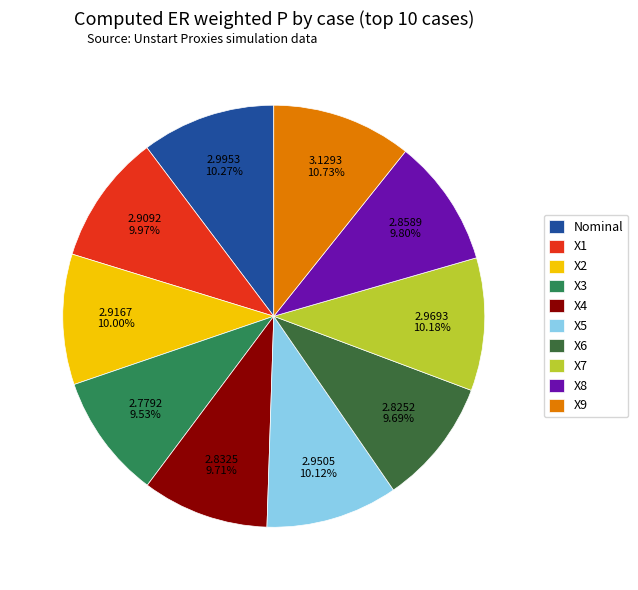

How many segments does this pie chart have?

10